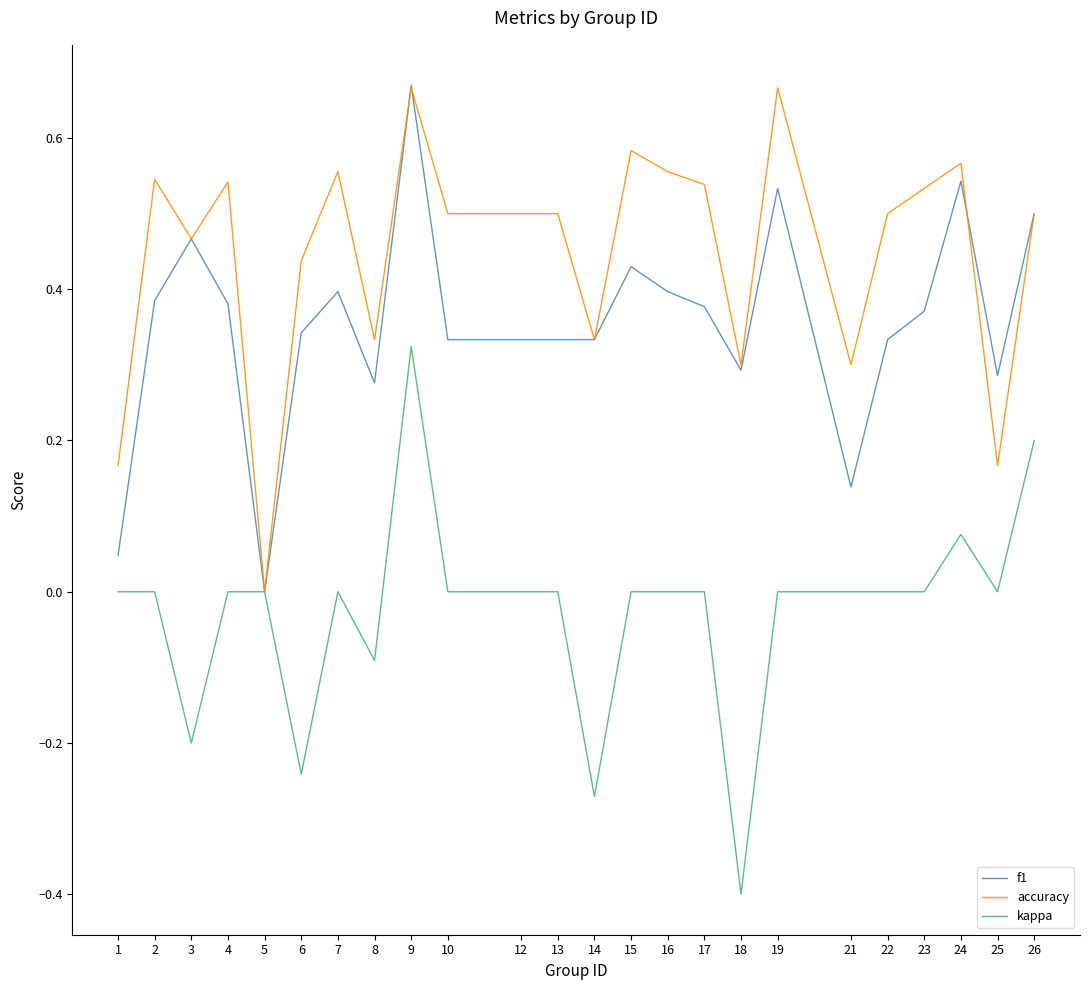

Rank the series by their average value, from lowest to highest.

kappa, f1, accuracy